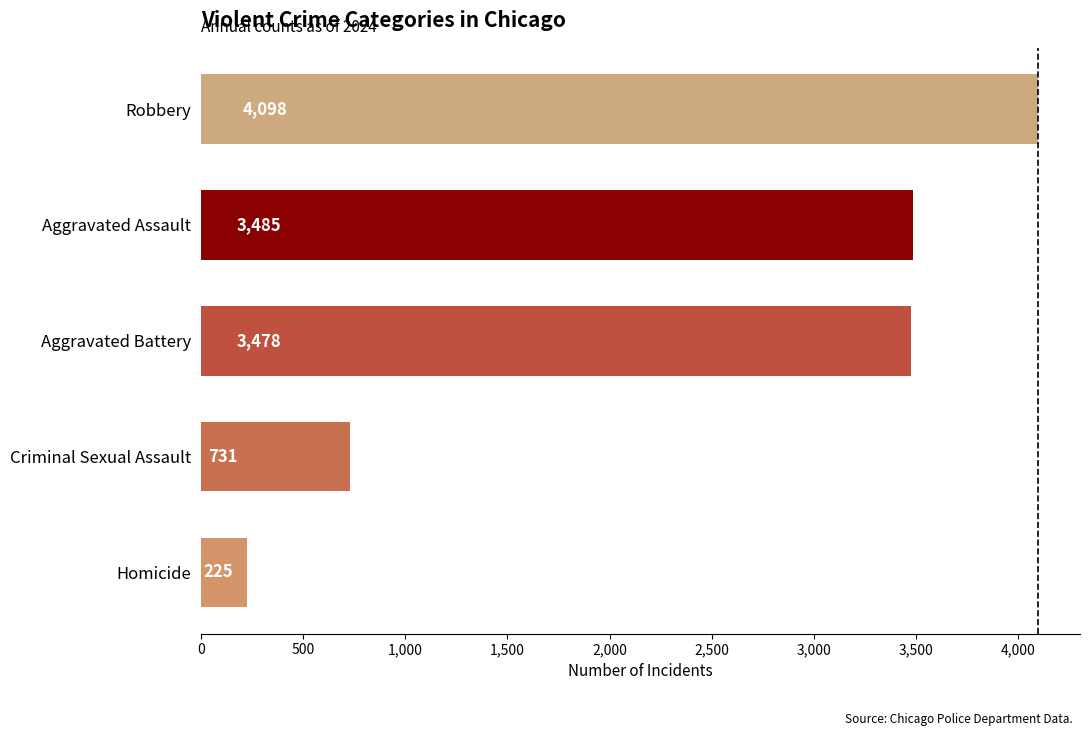

Which label corresponds to the largest value in the chart?

Robbery